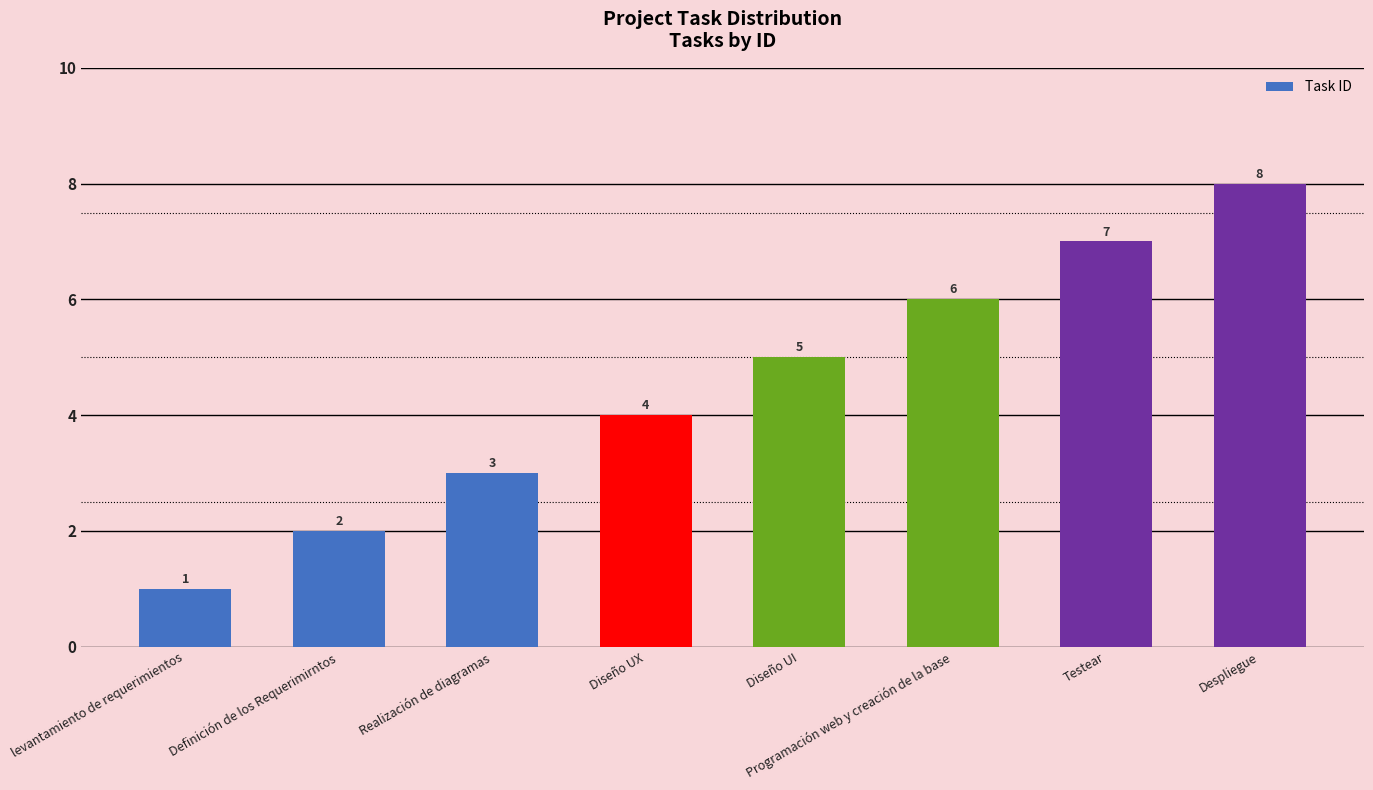

What is the approximate value at levantamiento de requerimientos?

1